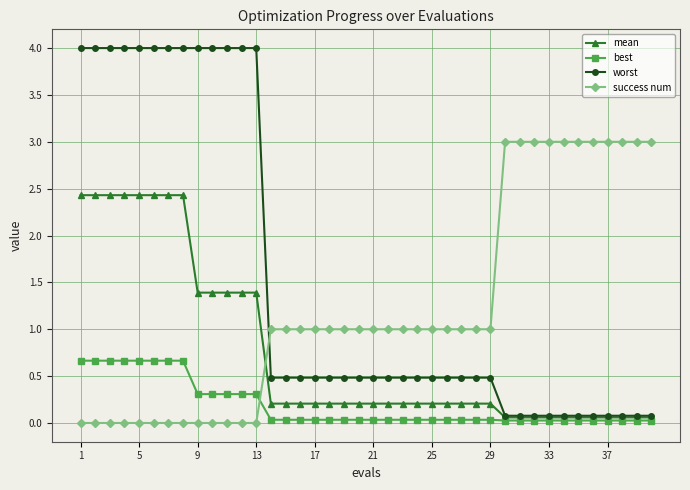

Which series has the largest range (max minus min)?

worst